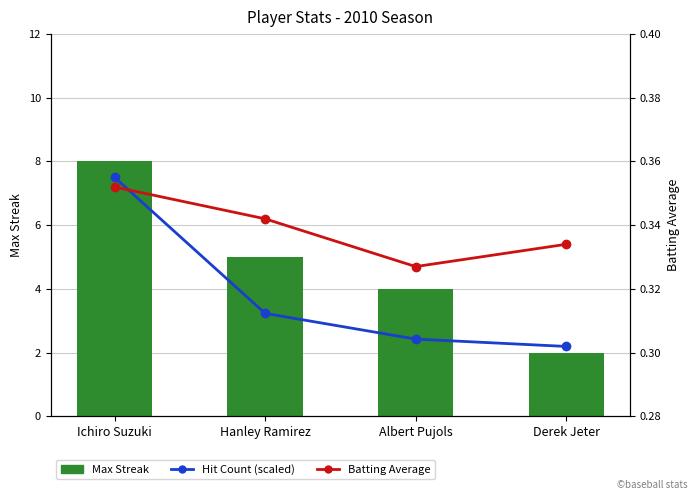

What are all the series names shown in the legend?

Max Streak, Hit Count (scaled), Batting Average